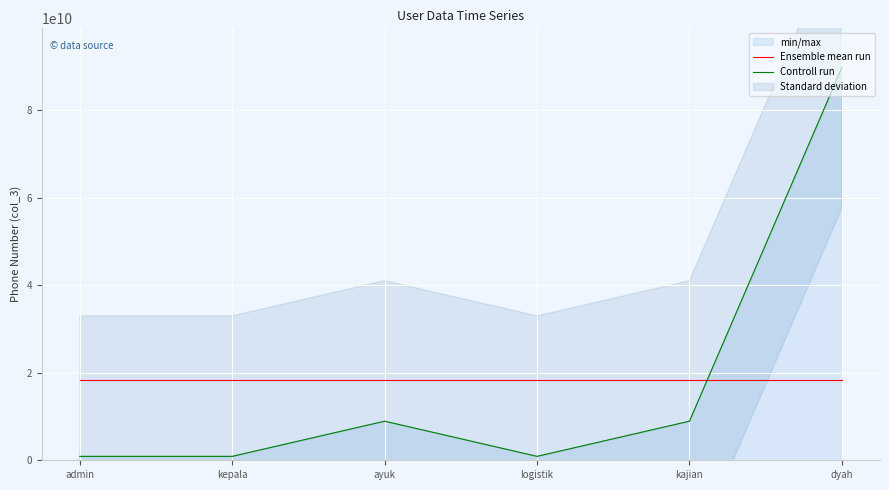

How many intersections are there between Controll run and Ensemble mean run?

1